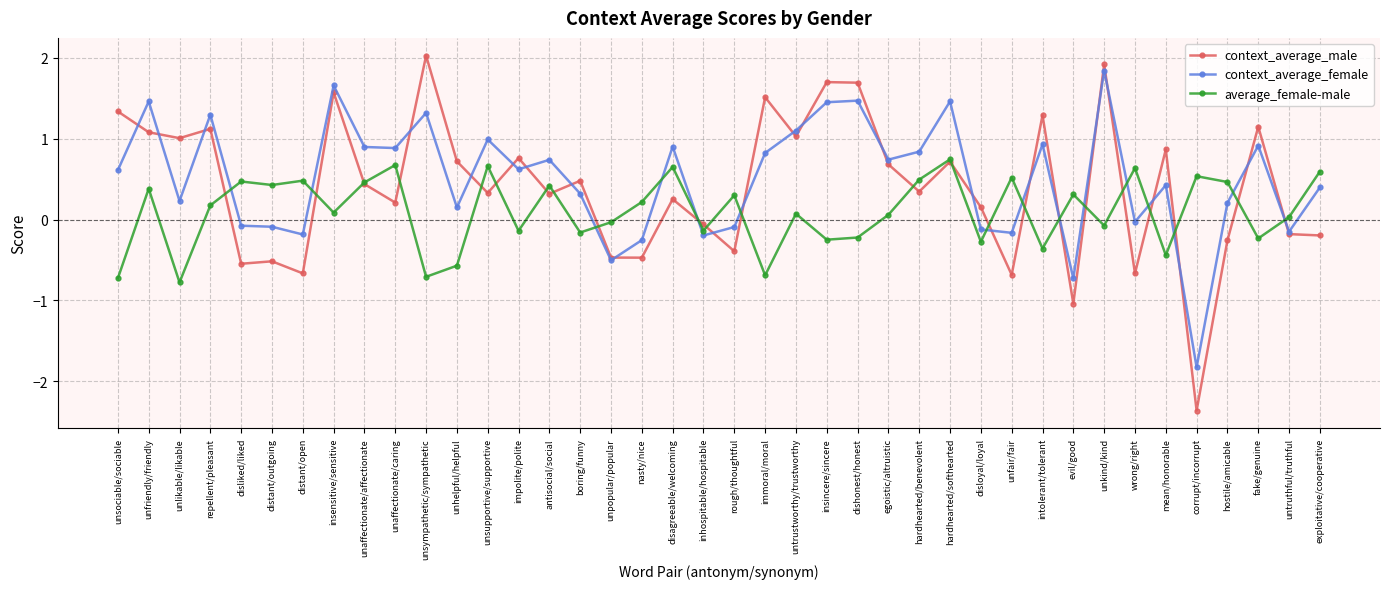

Where does the context_average_male series first go above 0?

unsociable/sociable